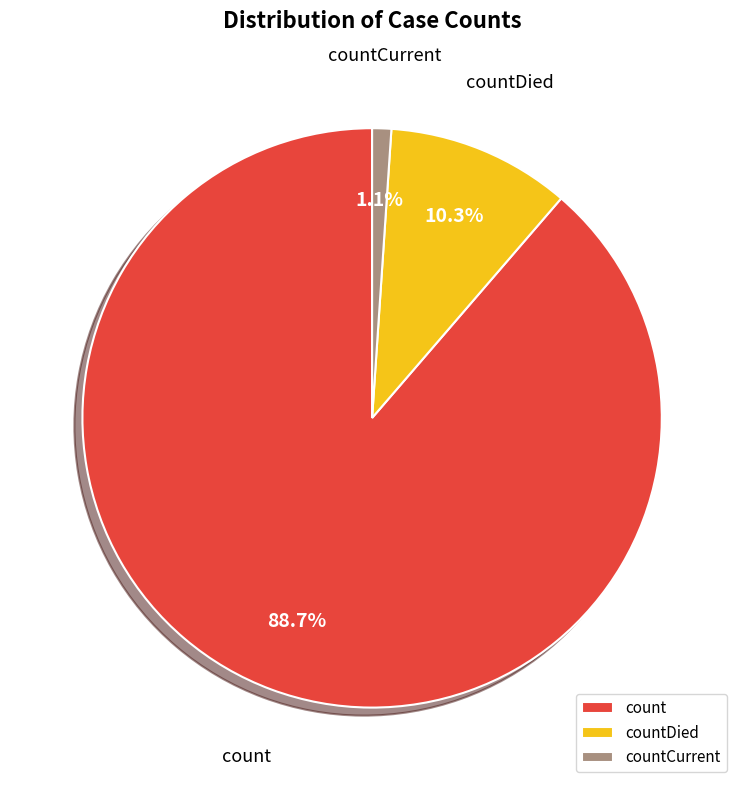

True or false: count accounts for 80% of the total.

False